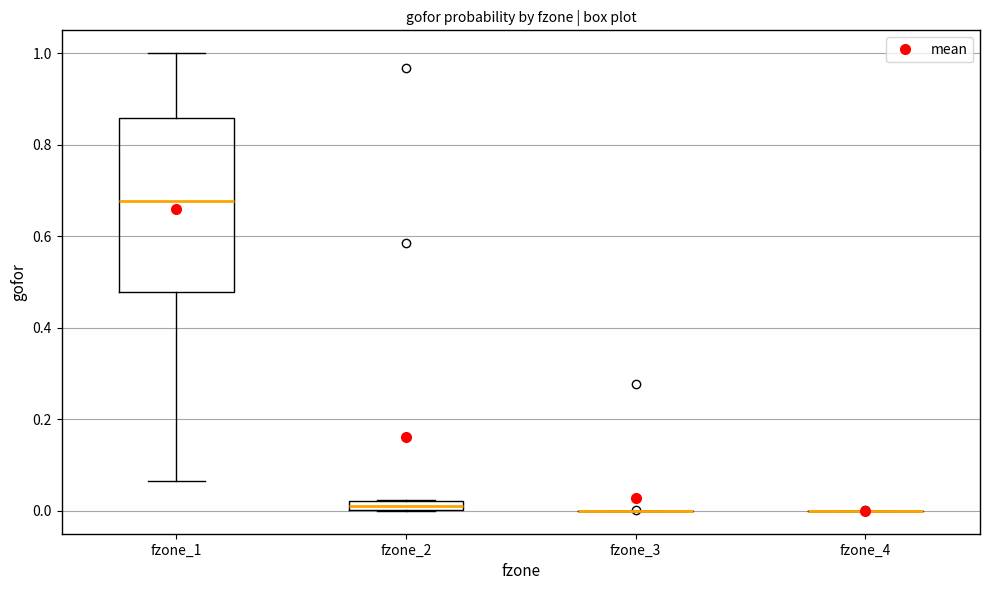

Which box is the tallest, from its lower edge to its upper edge?

fzone_1